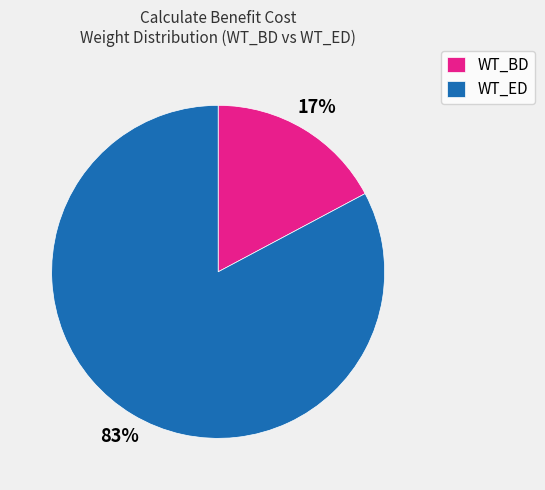

What is the smallest slice in the pie chart?

WT_BD